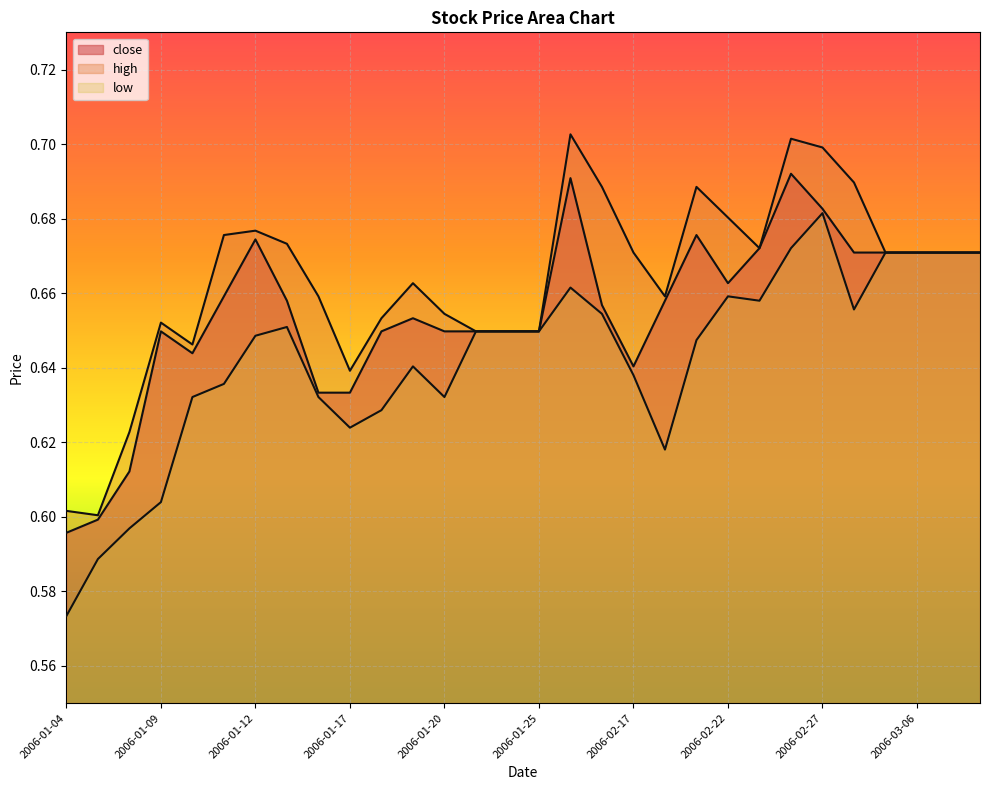

True or false: close and high intersect in this chart.

False